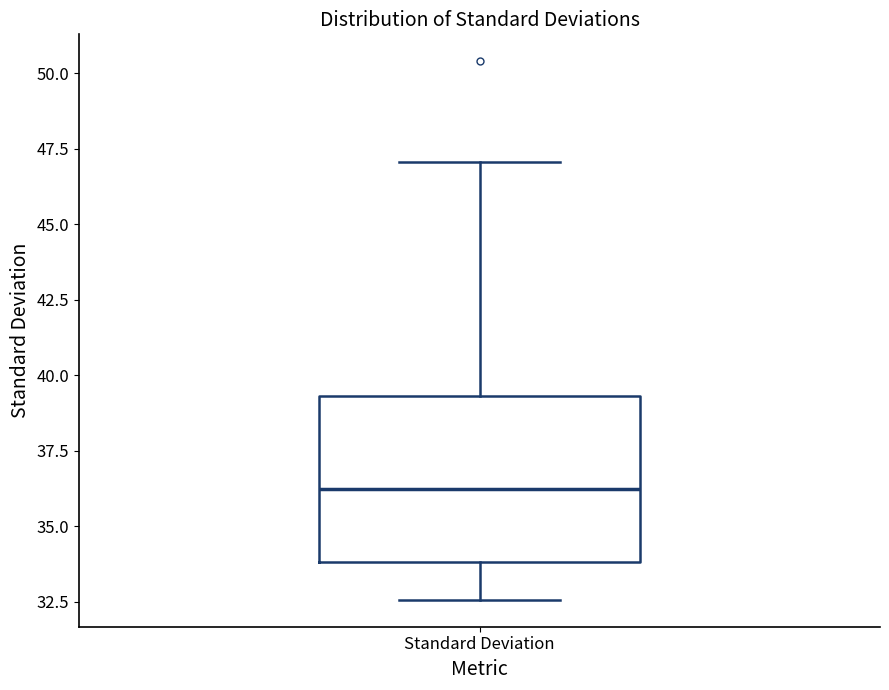

Where does the median line of the box for Standard Deviation sit on the y-axis? The values are not printed on the chart, so give them approximately, as read against the axis.

36.0